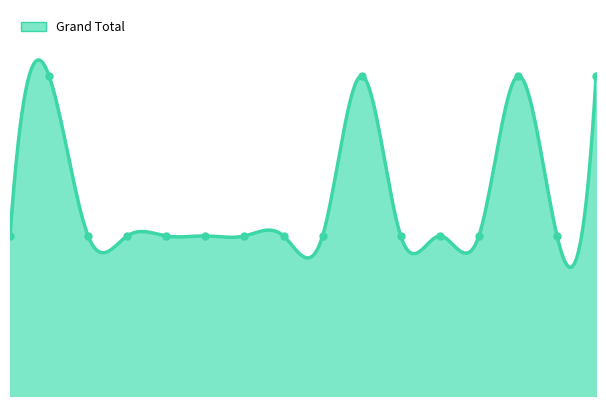

How many lines are shown in the chart?

1